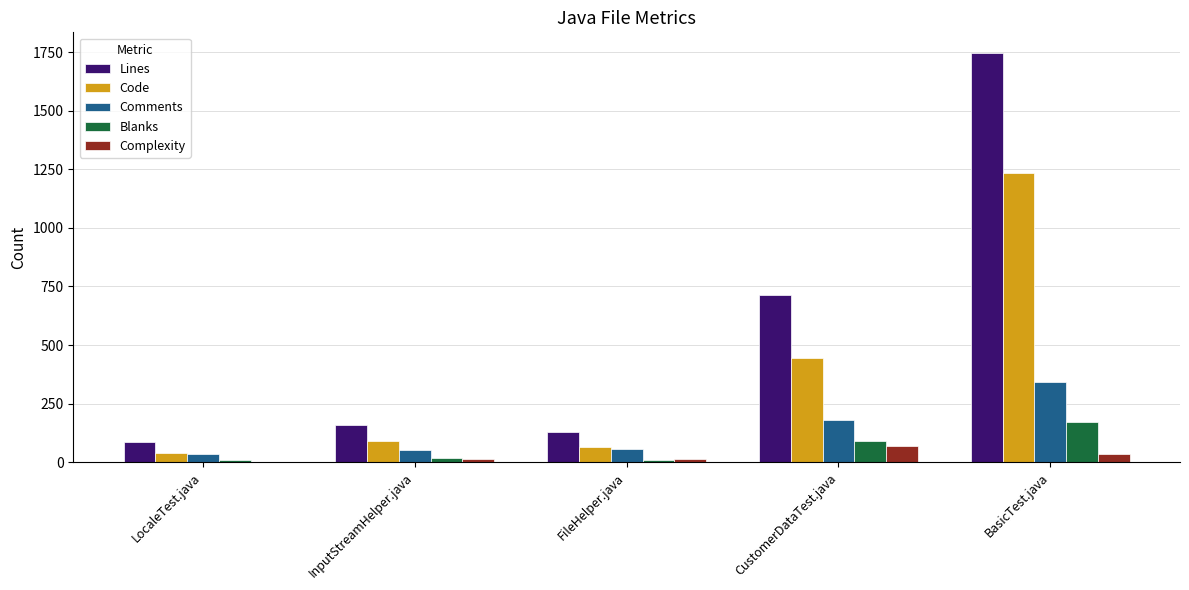

Between LocaleTest.java and BasicTest.java, which series saw the biggest shift?

Lines